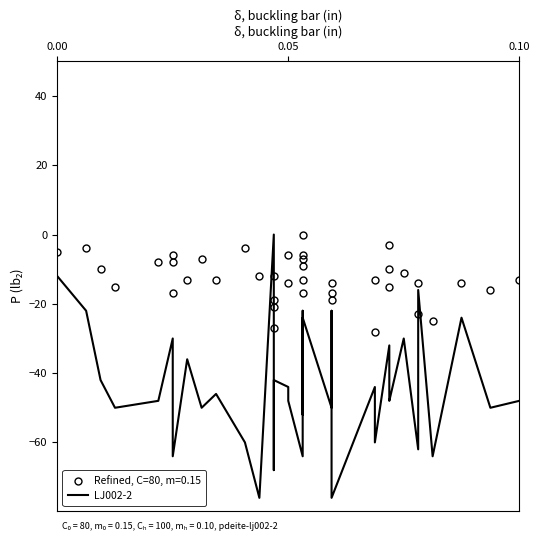

What is the sum of all values?

-1756